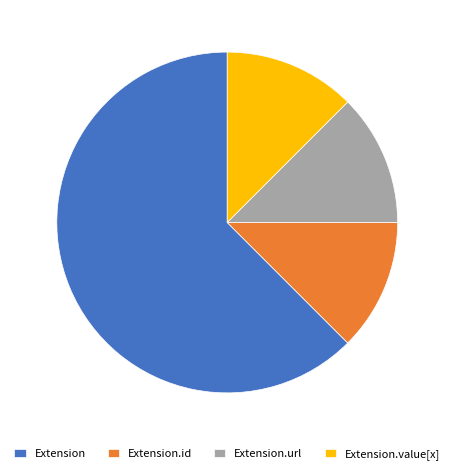

Is there a majority slice in this chart?

Yes